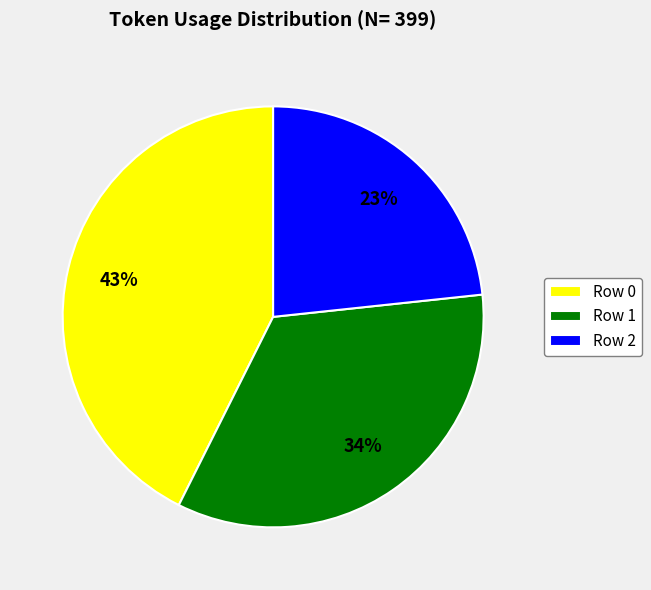

True or false: Row 0 accounts for 49% of the total.

False